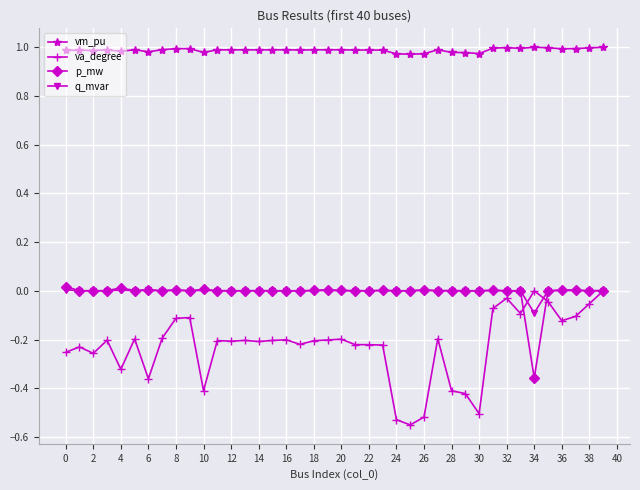

True or false: vm_pu and q_mvar intersect in this chart.

False